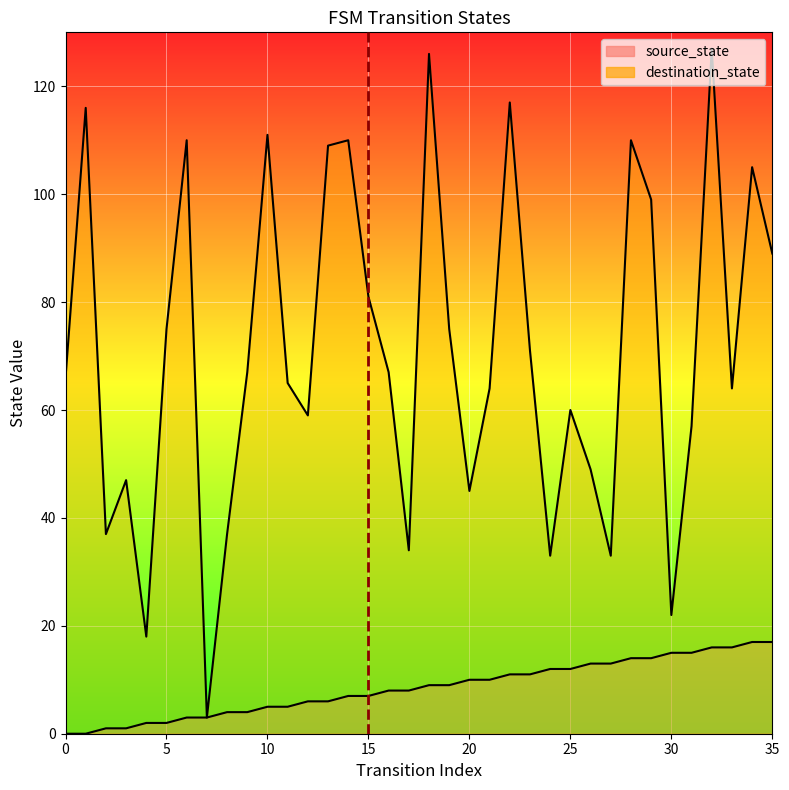

List the series in order of their peak value, lowest first.

source_state, destination_state